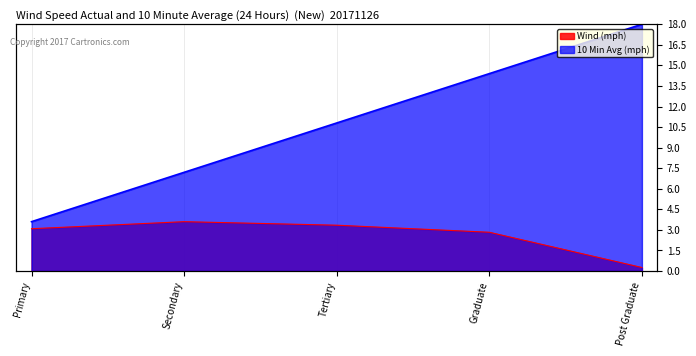

Which series has the largest total across all categories?

10 Min Avg (mph)